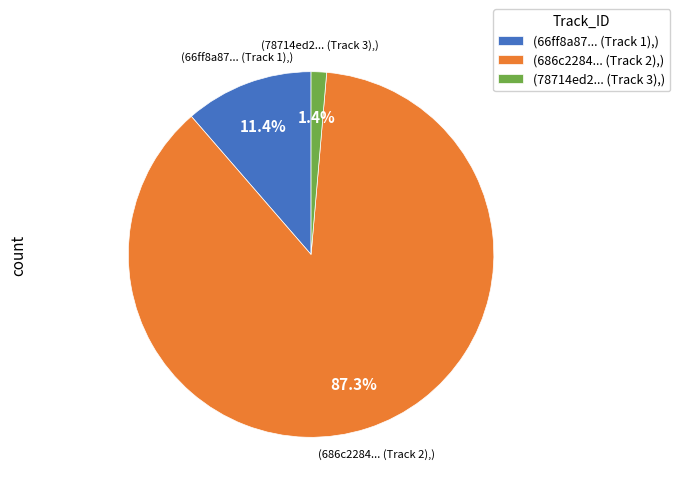

How many segments does this pie chart have?

3